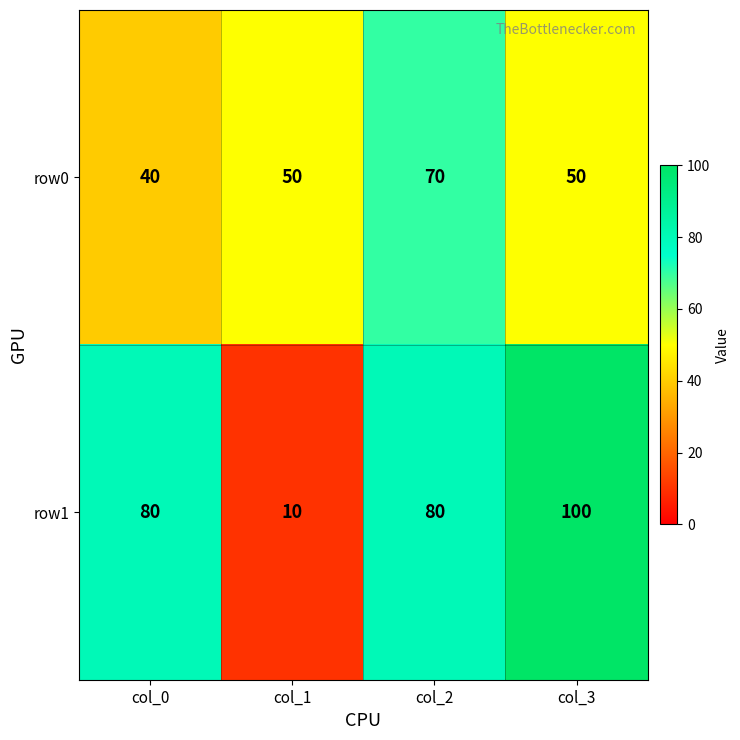

Which label corresponds to the smallest value in the chart?

col_1